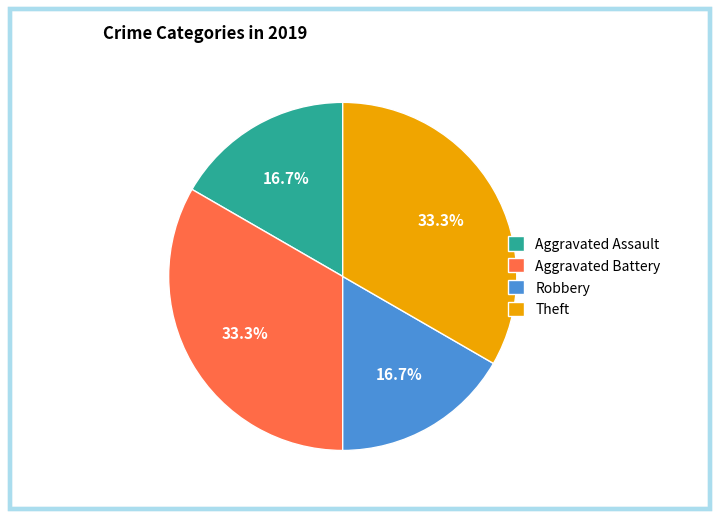

Is Theft the majority of the pie?

No